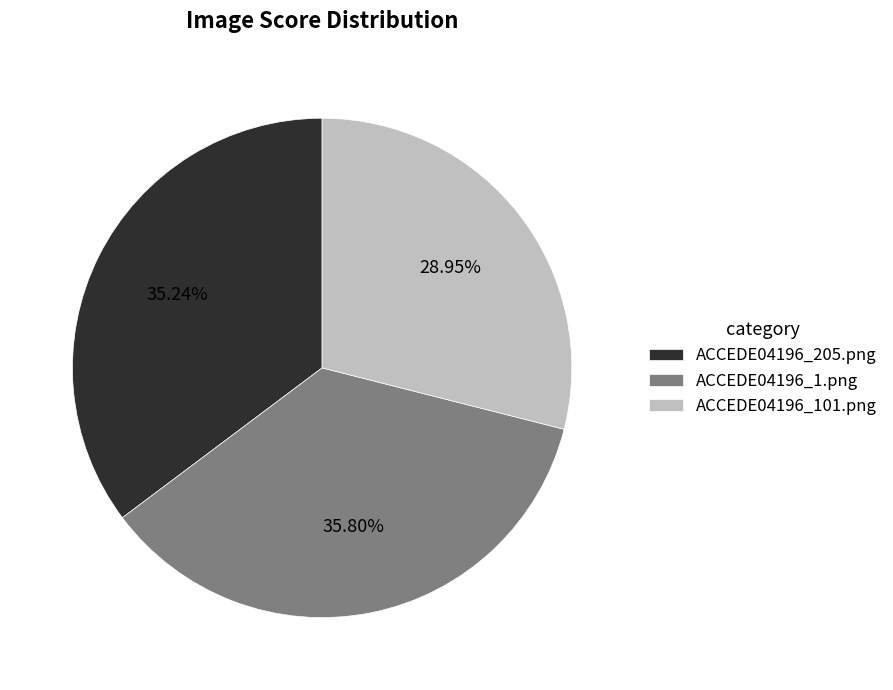

Combined, what portion of the pie is ACCEDE04196_1.png and ACCEDE04196_101.png?

64.8%